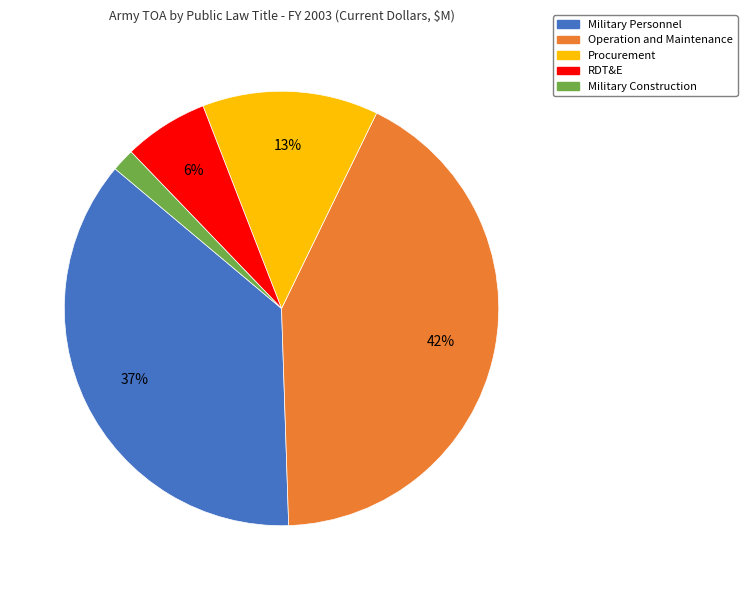

To the nearest percent, what is the combined percentage of Procurement and Operation and Maintenance?

55%